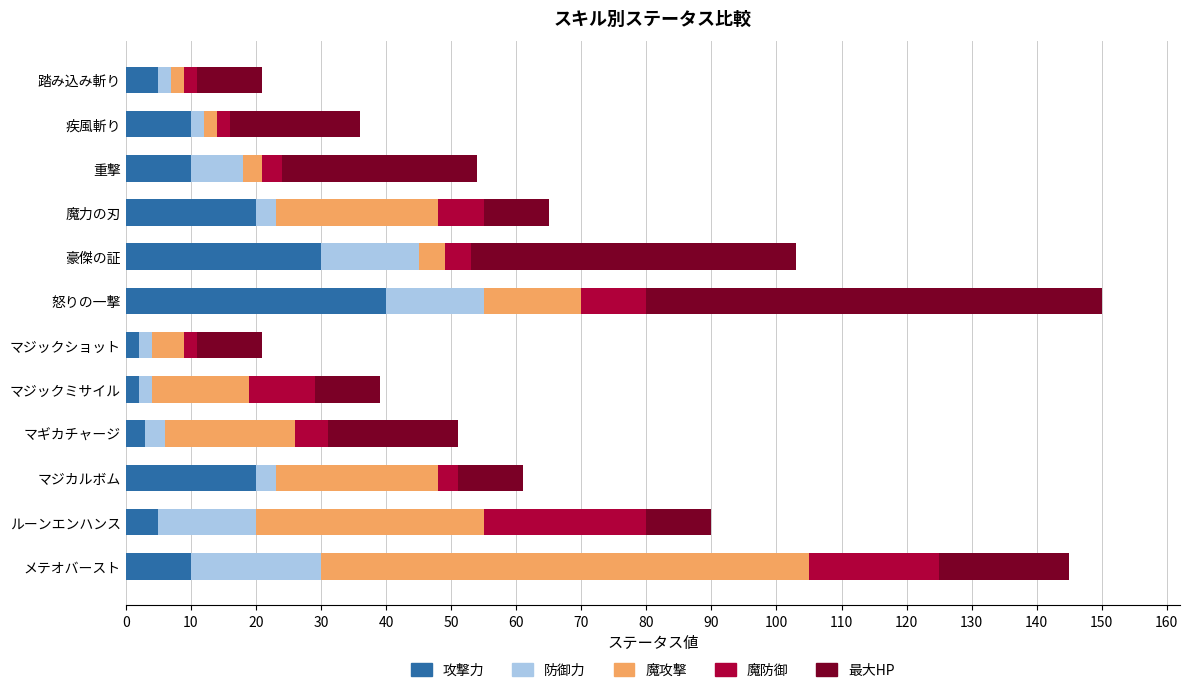

True or false: 攻撃力 has a value of 40 at 怒りの一撃.

True